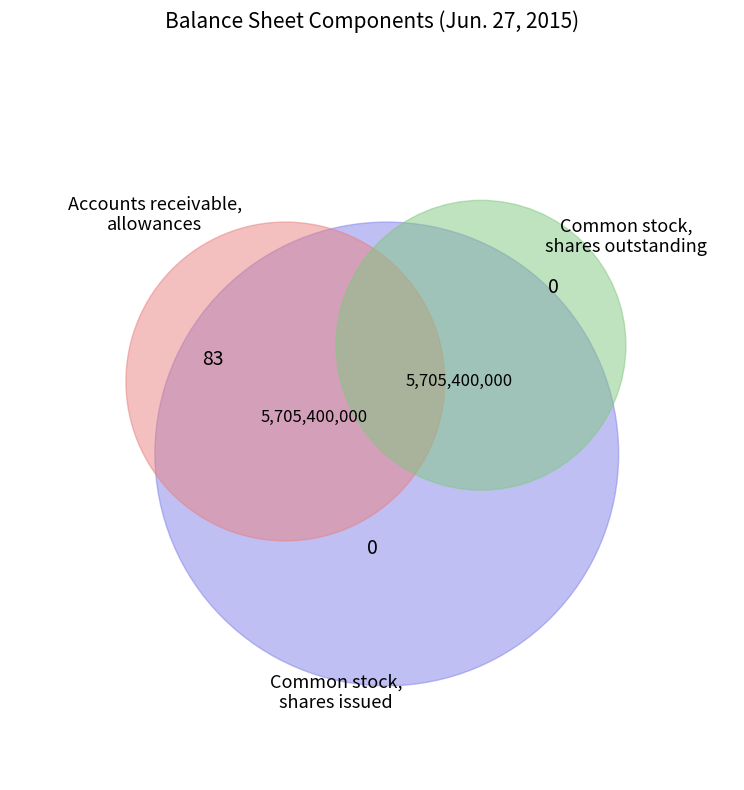

Which category has the biggest portion of the pie?

Common stock, shares issued